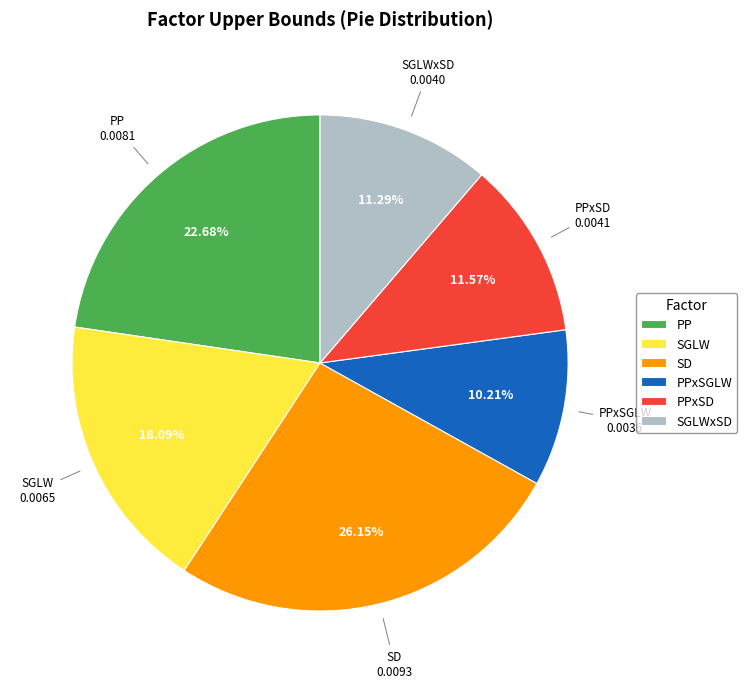

Is it true that SD is 34% of the pie?

False